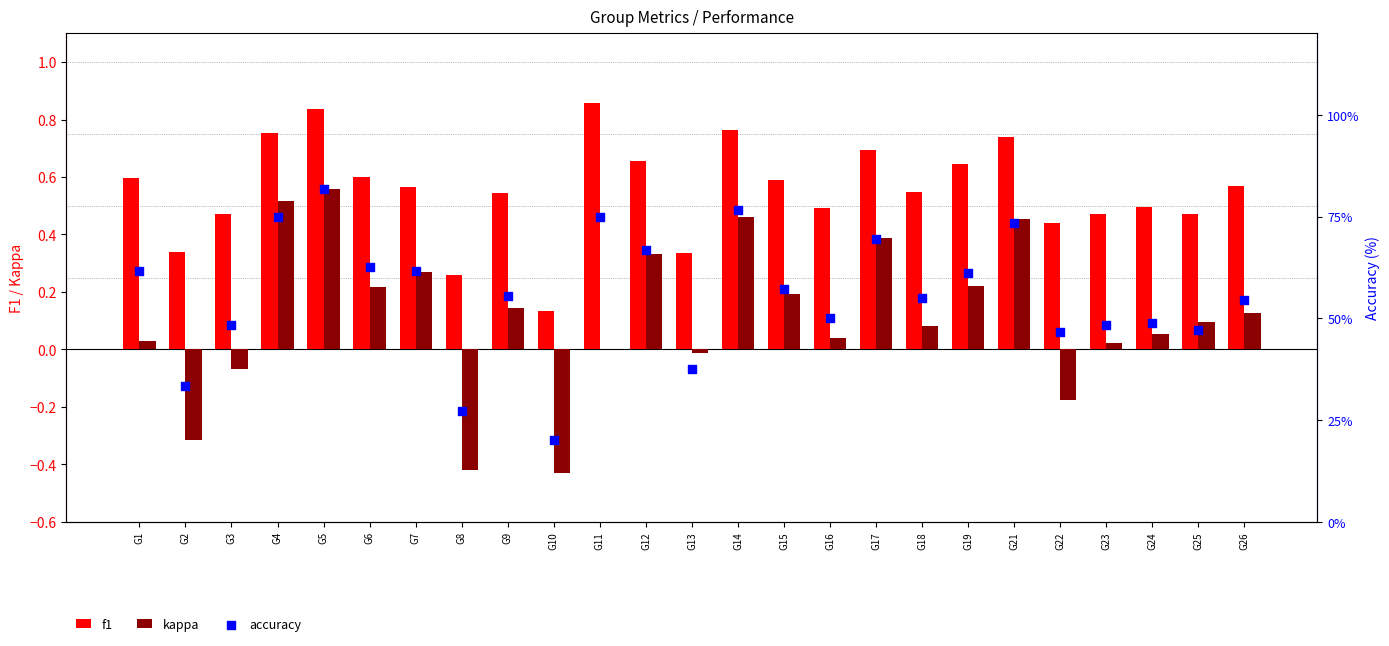

At how many categories does at least one series exceed 75?

2